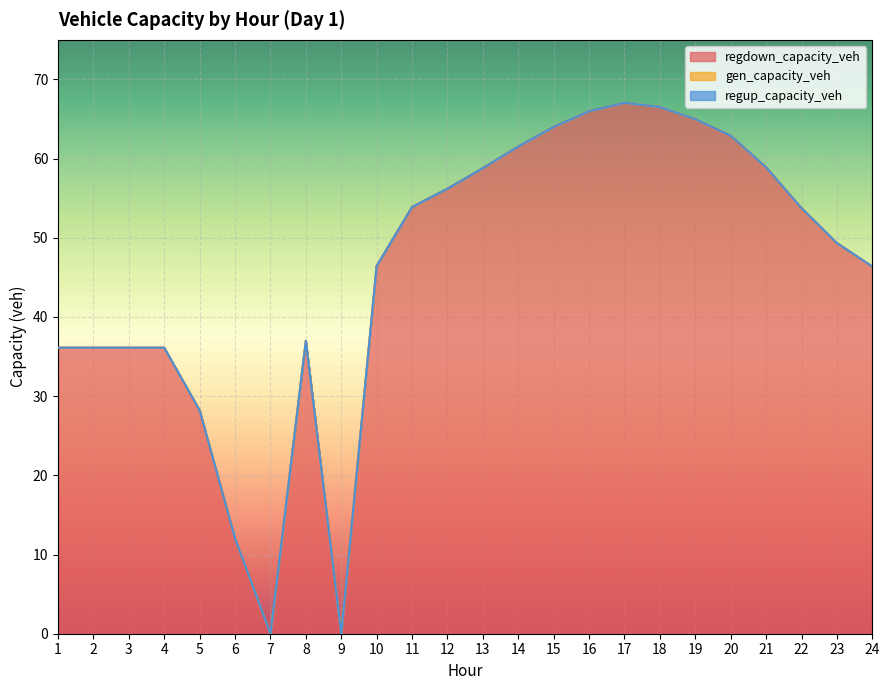

At how many categories does at least one series exceed 21?

21